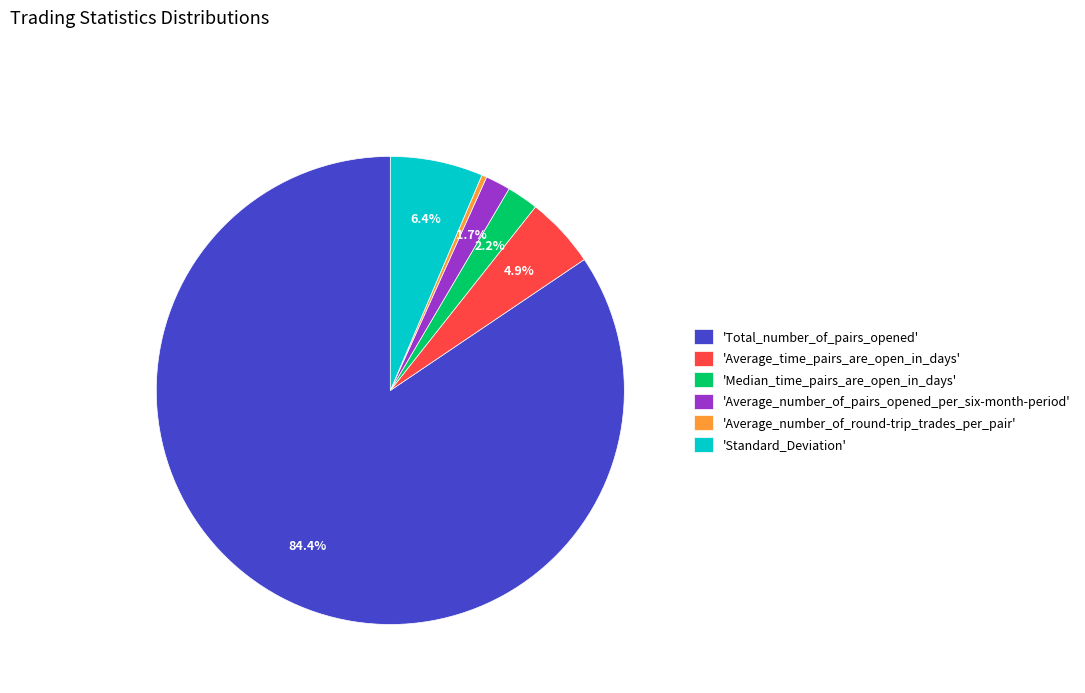

What percentage is NOT represented by 'Average_time_pairs_are_open_in_days'?

95.1%